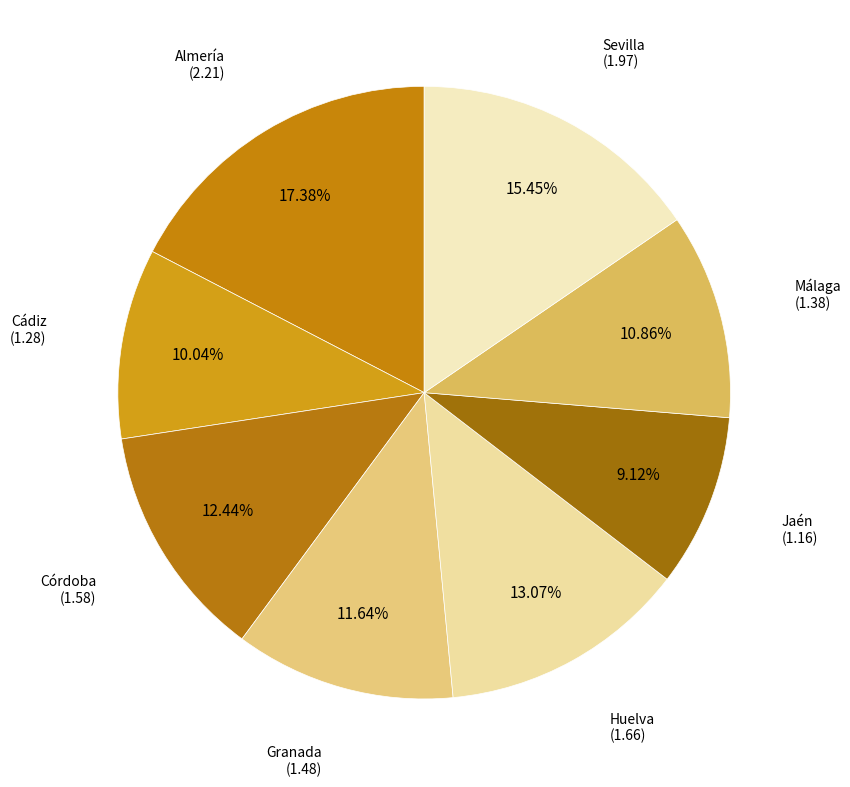

How many segments does this pie chart have?

8